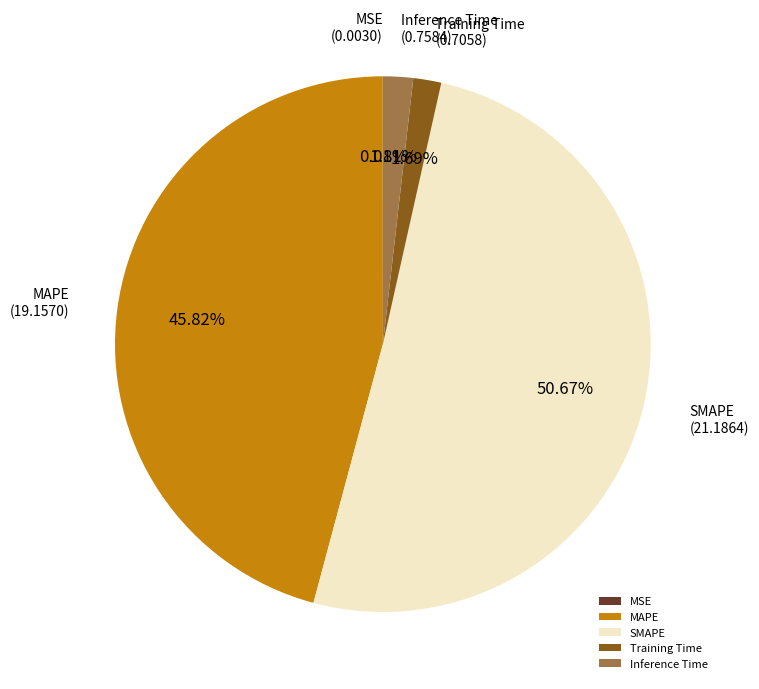

Is there a majority slice in this chart?

Yes